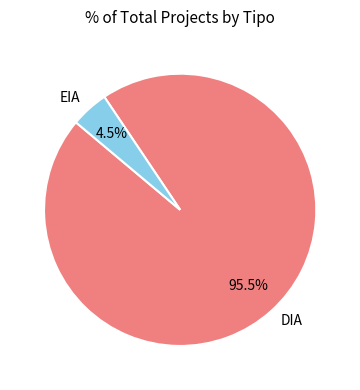

Is DIA the majority of the pie?

Yes